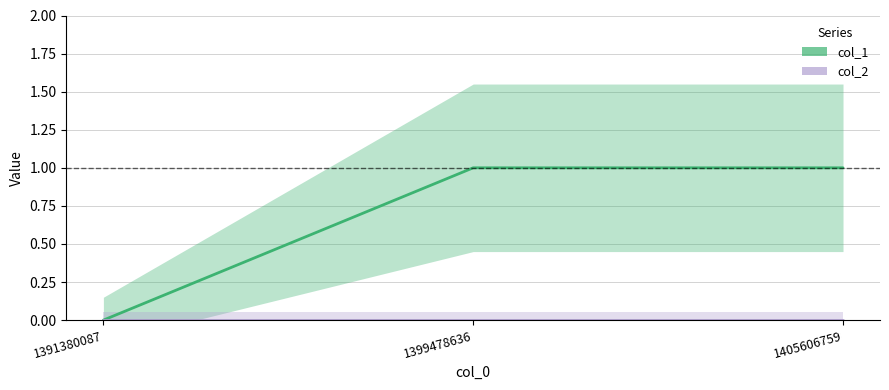

Reading left to right, what are all the values shown in this chart?

0	1	1